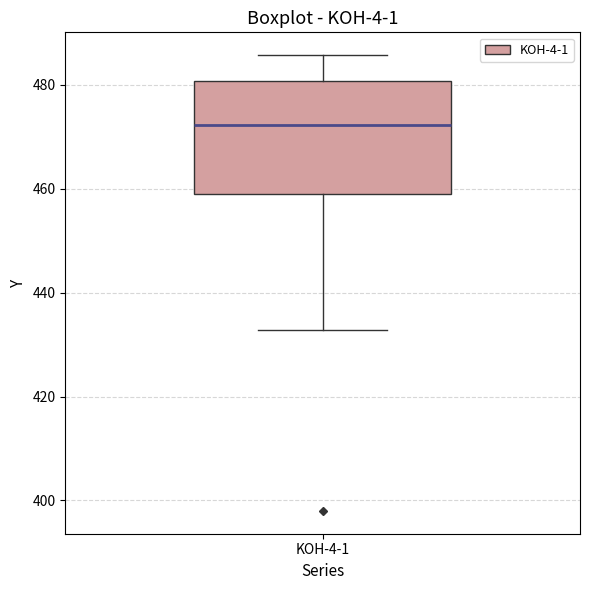

Read this box plot against the y-axis: the position of the median line, the range covered by the box, and the ends of both whiskers. The values are not printed on the chart, so give them approximately, as read against the axis.

median 472, box 460 to 480, whiskers 432 to 486